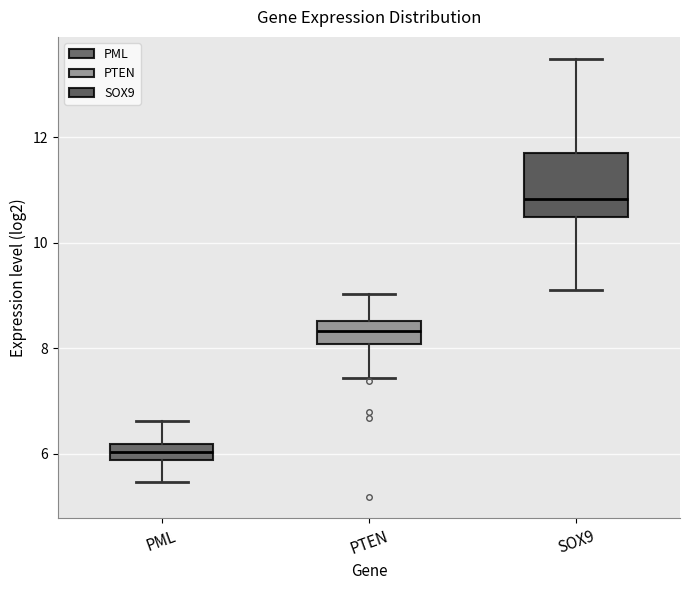

Reading left to right, read every box against the y-axis: the position of its median line, the range the box covers, and the ends of its whiskers. The values are not printed on the chart, so give them approximately, as read against the axis.

PML: median 6.0, box 5.8 to 6.2, whiskers 5.4 to 6.6
PTEN: median 8.4, box 8.0 to 8.6, whiskers 7.4 to 9.0
SOX9: median 10.8, box 10.4 to 11.6, whiskers 9.2 to 13.4